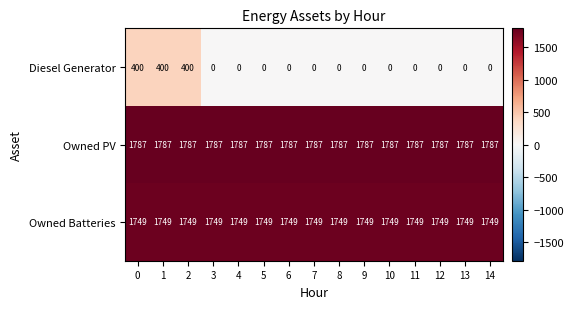

What is the total value across all series at 8?

3536